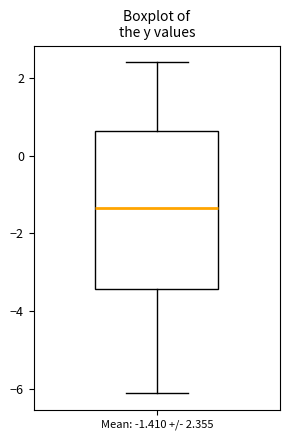

Read this box plot against the y-axis: the position of the median line, the range covered by the box, and the ends of both whiskers. The values are not printed on the chart, so give them approximately, as read against the axis.

median -1.4, box -3.4 to 0.6, whiskers -6.0 to 2.4